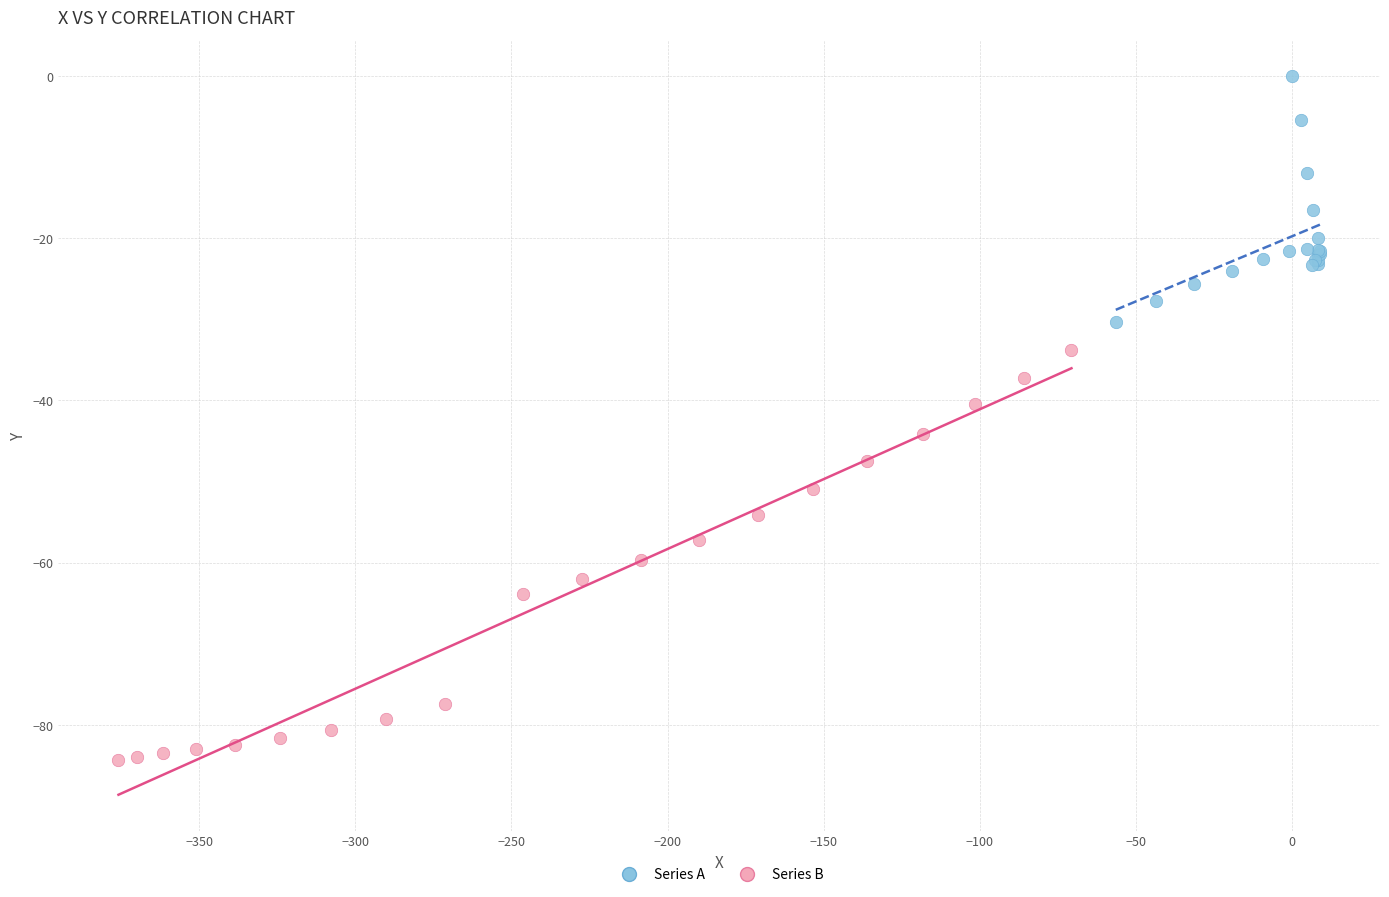

Which series reaches the maximum Y coordinate?

Series A